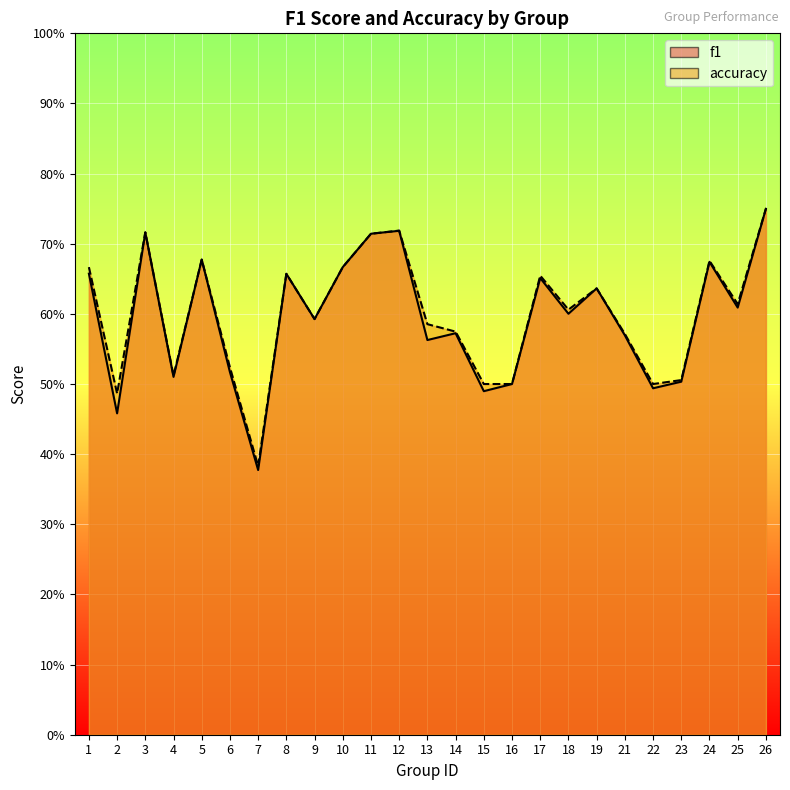

Which series changed the most between 11 and 12?

accuracy